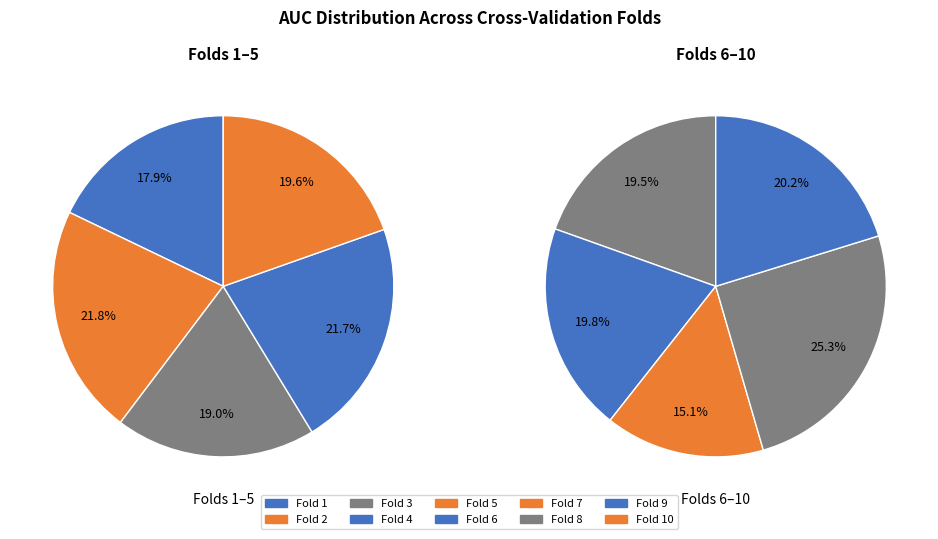

Does any single category account for the majority?

No